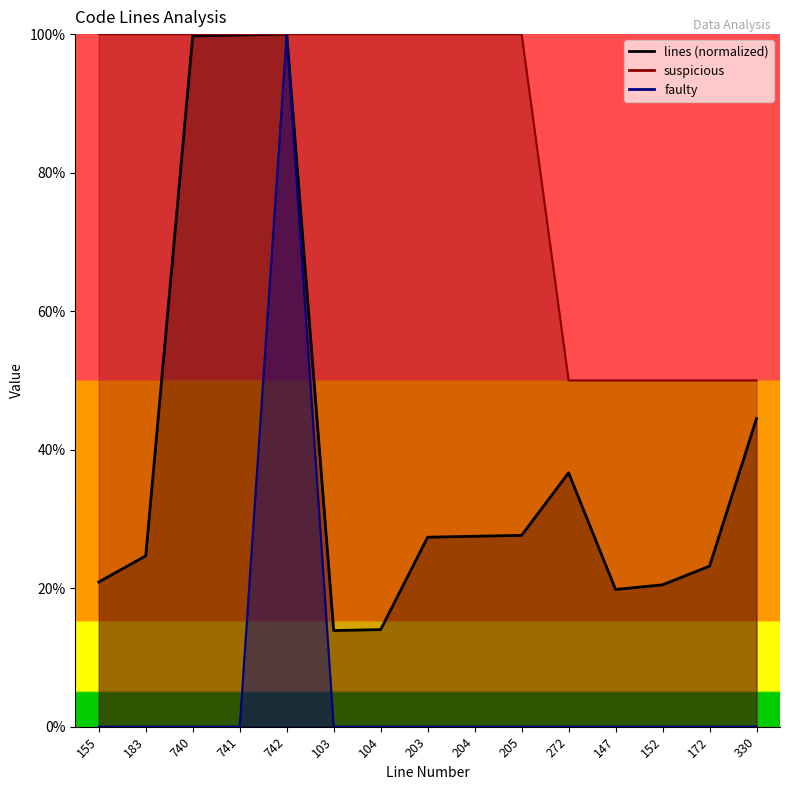

How many data points does each series have?

15